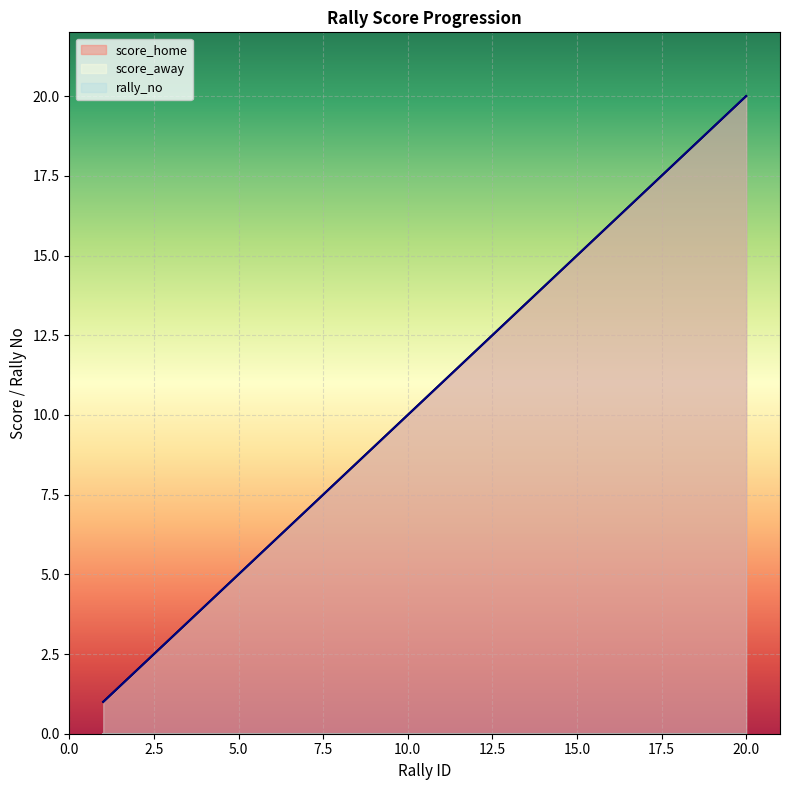

What is the sum of the rally_no values at 2 and 10?

12